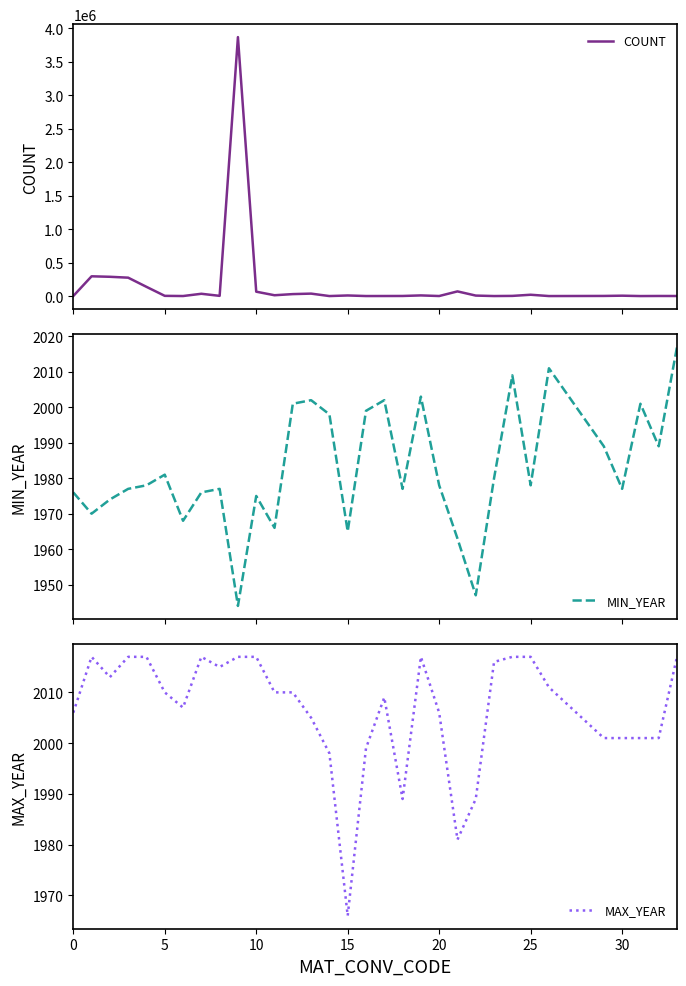

What is the average value of the MAX_YEAR series?

2007